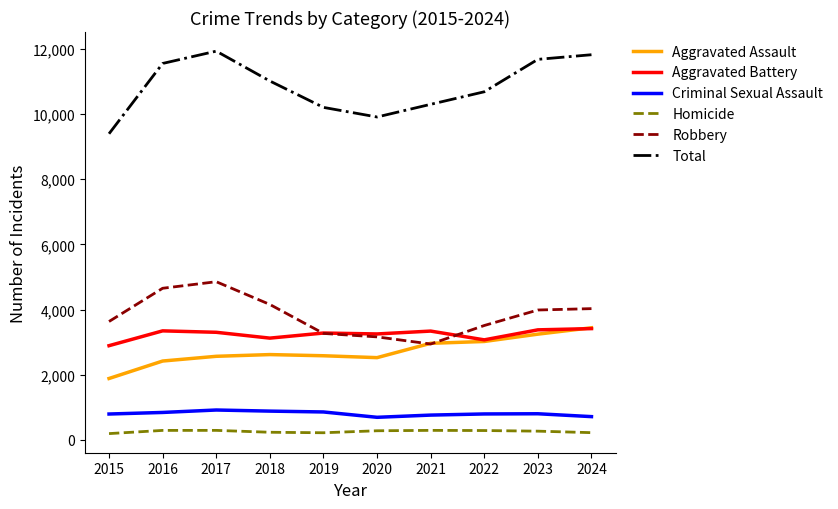

Count the number of categories in the chart.

10